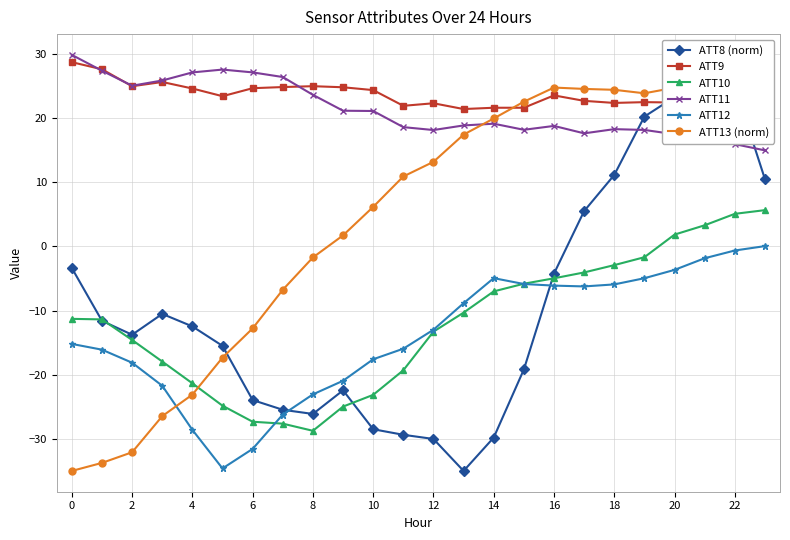

How many values in the ATT9 series exceed 23?

12